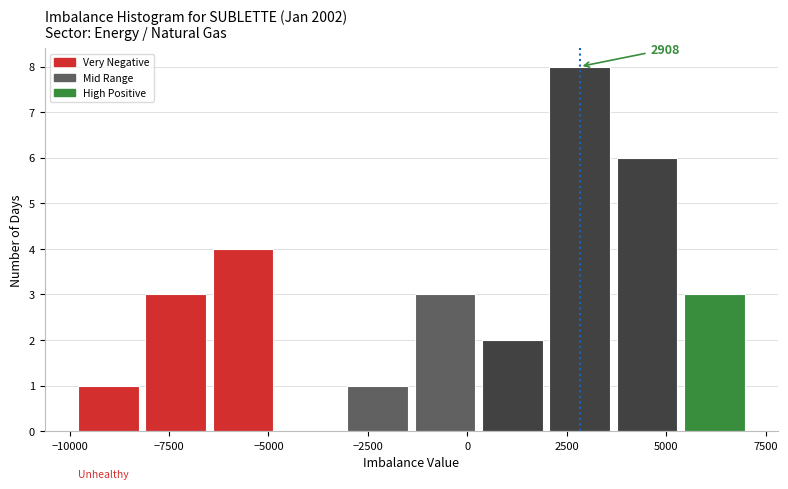

Around what value on the x-axis is the tallest bar? Give the approximate position of its centre, as read against the axis.

3000